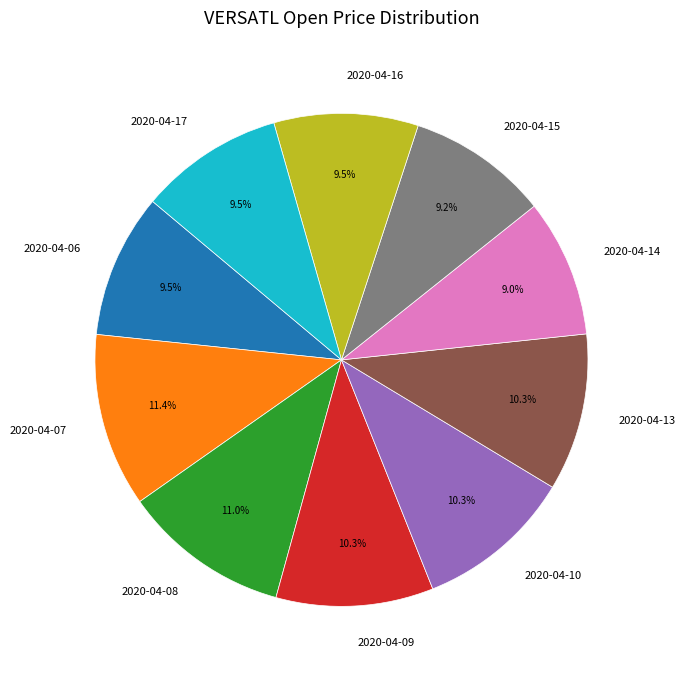

Between 2020-04-16 and 2020-04-08, which is larger?

2020-04-08